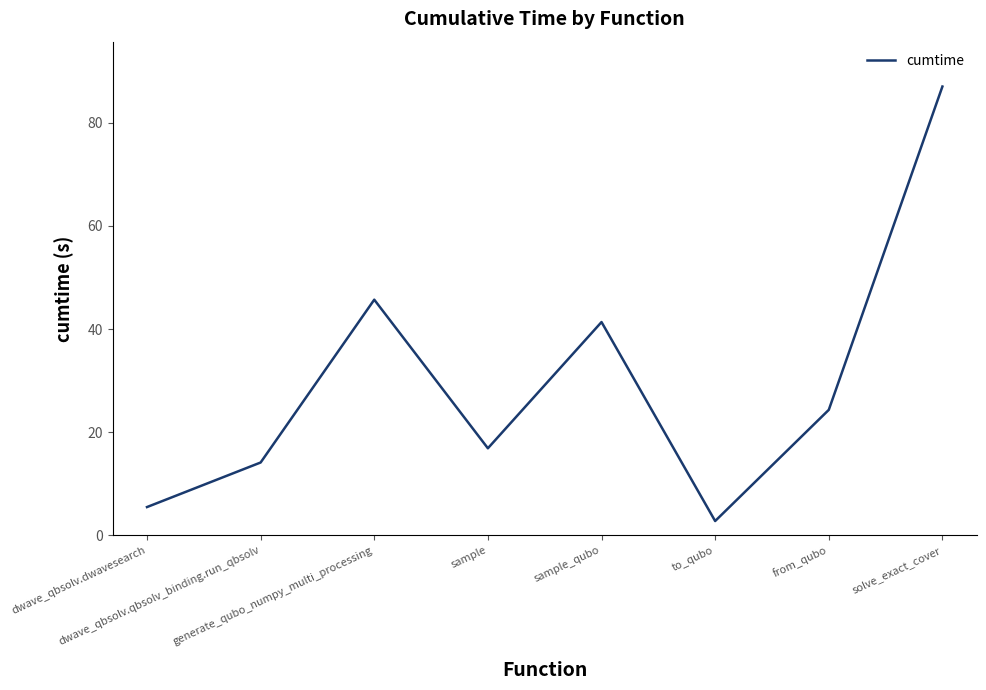

Reading left to right, what are all the values shown in this chart?

dwave_qbsolv.dwavesearch=5.5	dwave_qbsolv.qbsolv_binding.run_qbsolv=14.1	generate_qubo_numpy_multi_processing=45.7	sample=16.9	sample_qubo=41.4	to_qubo=2.7	from_qubo=24.3	solve_exact_cover=87.1